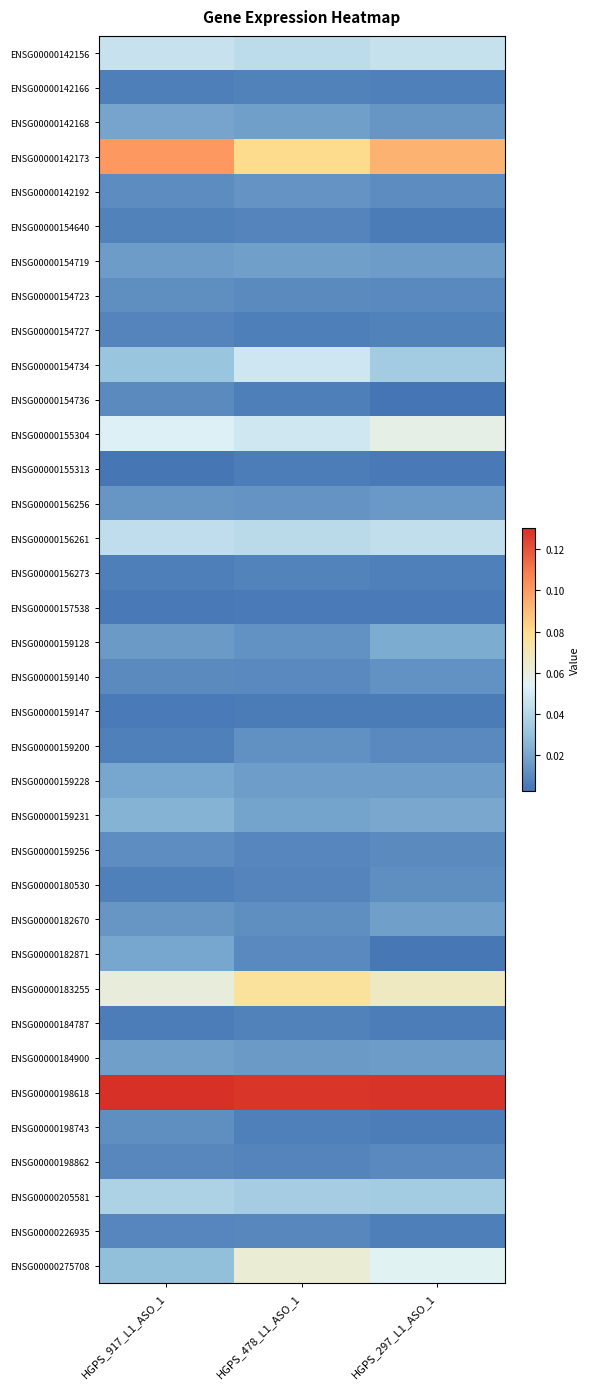

How many data points does each series have?

3